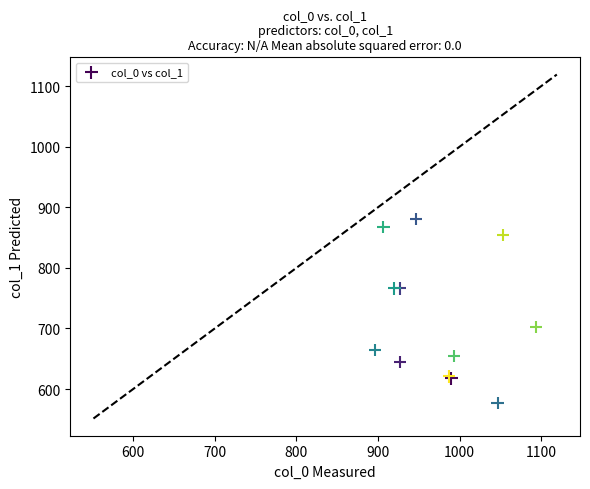

What Y value in the scatter plot is closest to 729?

702.0